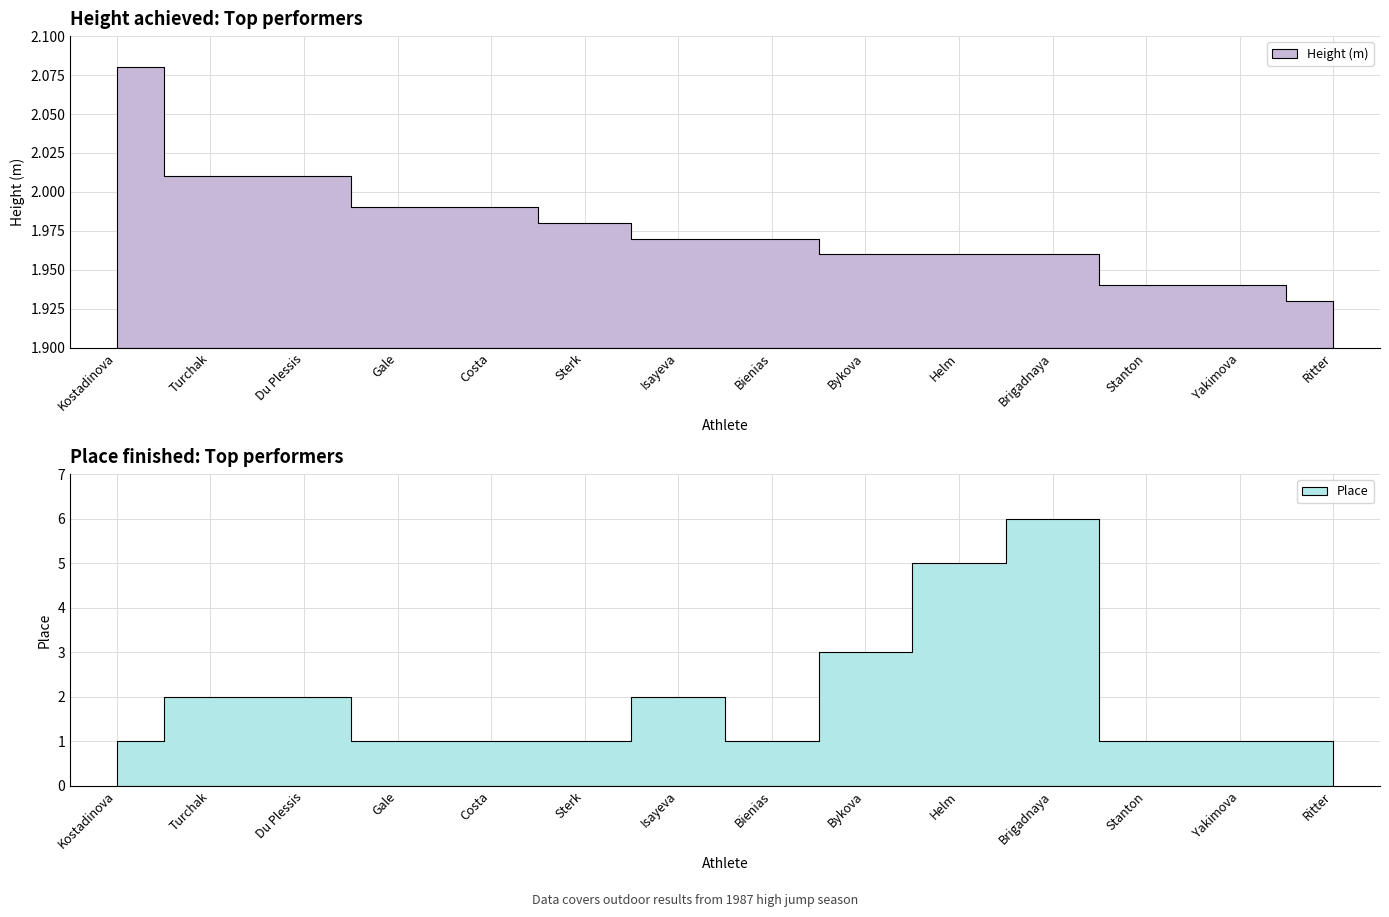

True or false: Height (m) has a value of 3.3 at Yakimova.

False